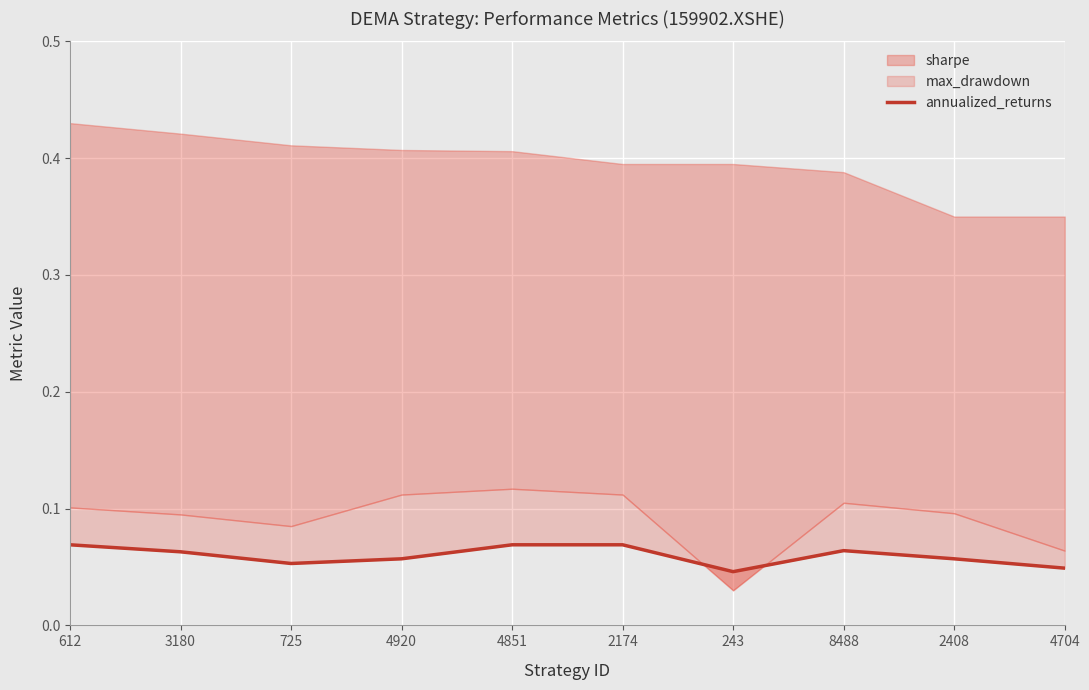

Reading left to right, what are all the values shown in this chart?

612=0.1	3180=0.1	725=0.1	4920=0.1	4851=0.1	2174=0.1	243=0.0	8488=0.1	2408=0.1	4704=0.0